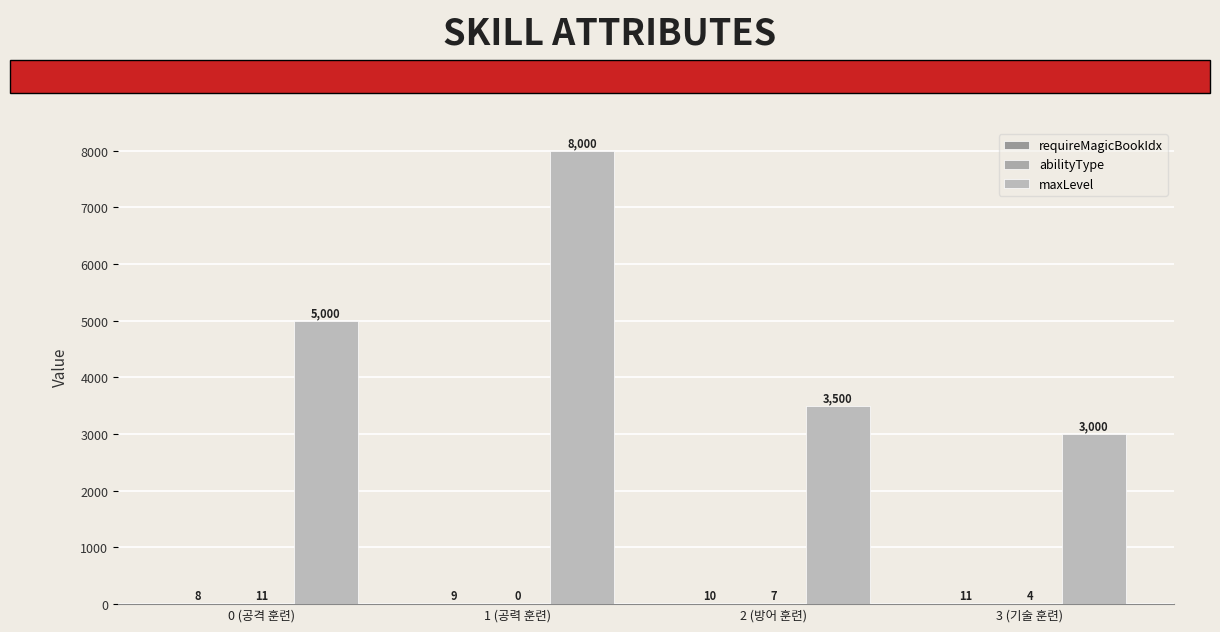

How many categories are shown in the chart?

4